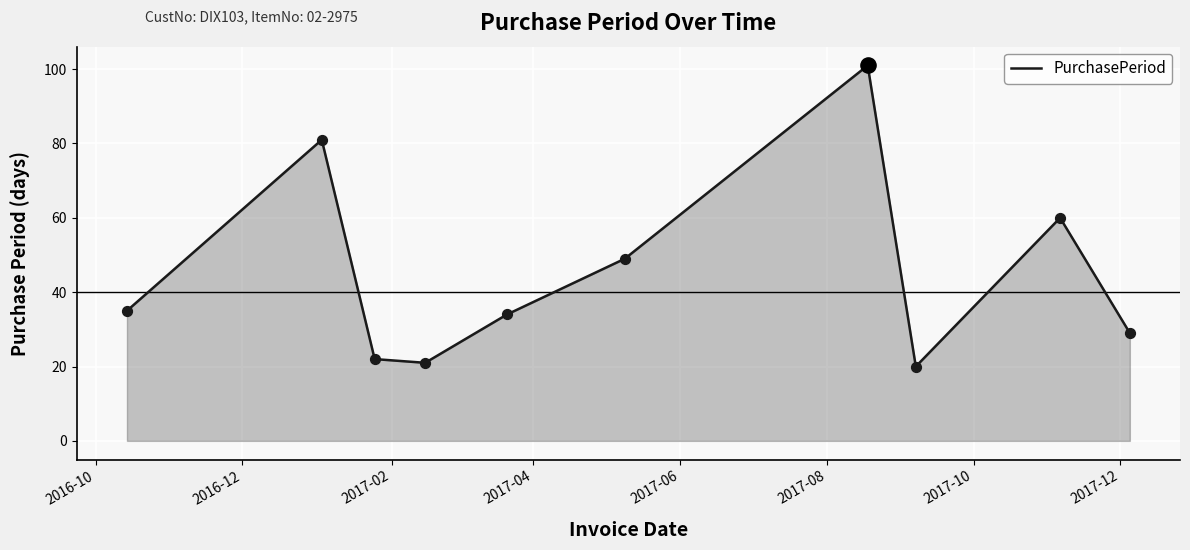

What is the difference between the maximum and minimum values?

81